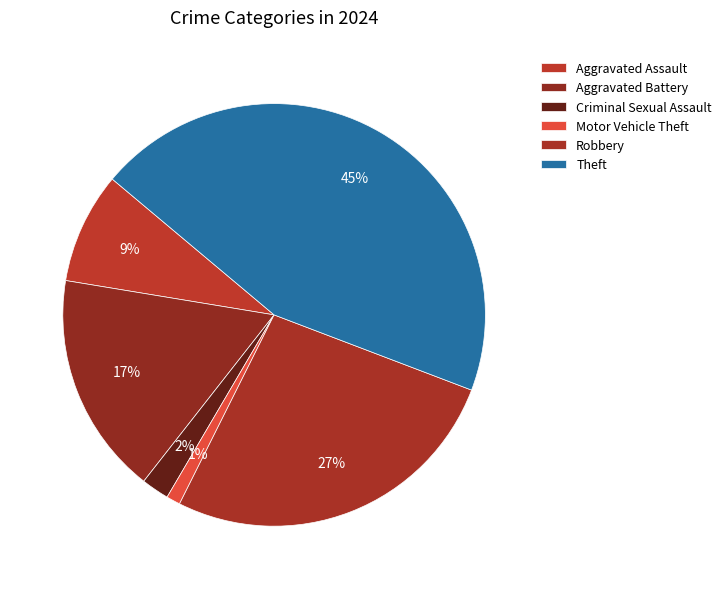

What percentage is NOT represented by Aggravated Battery?

83.0%